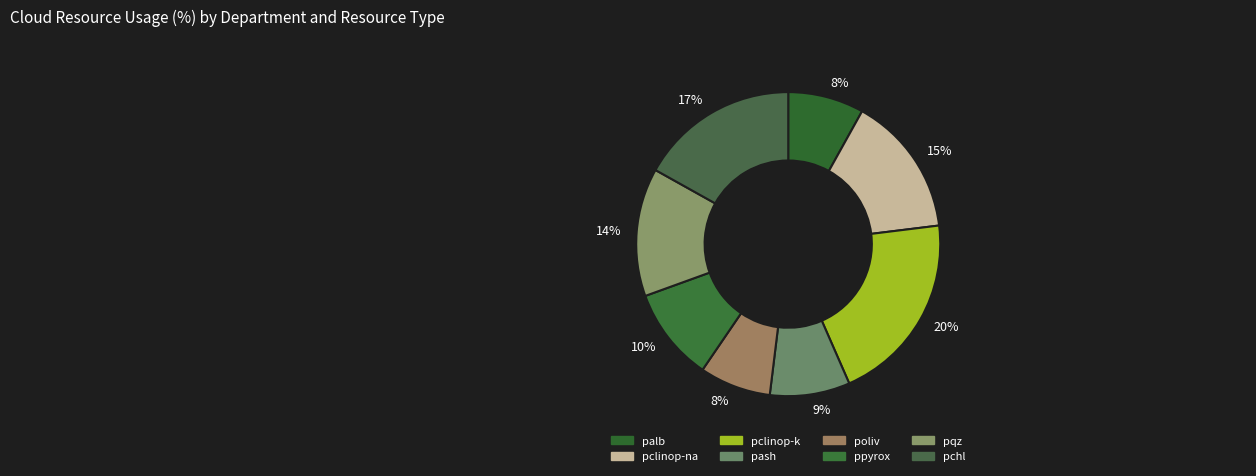

How many segments does this pie chart have?

8